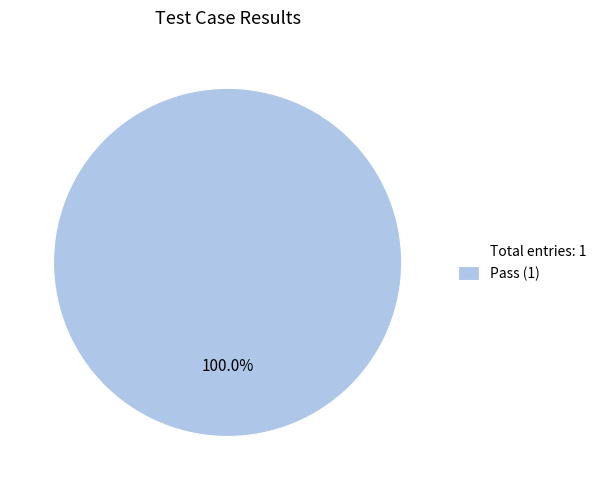

How many segments does this pie chart have?

1